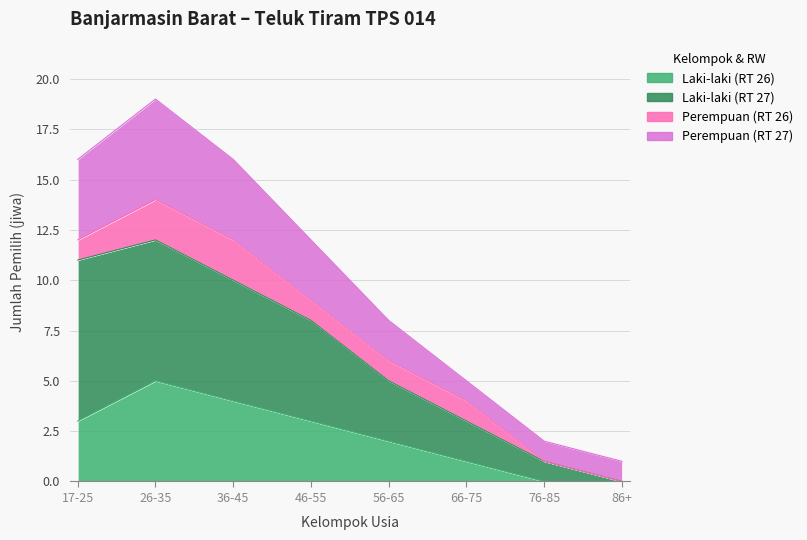

Is it true that Perempuan (RT 27) equals 25 at 36-45?

False